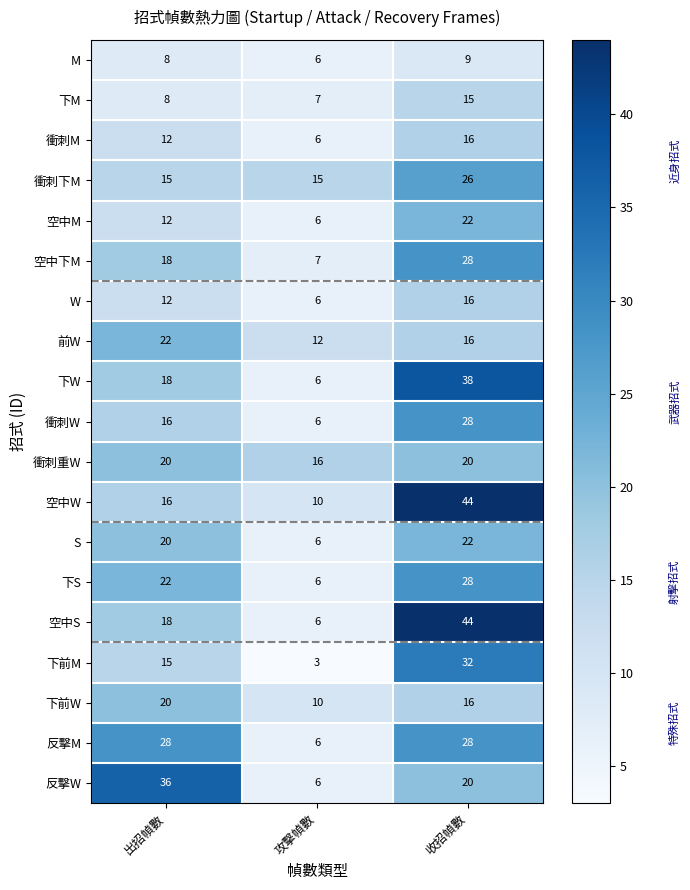

How many data points in 下S are less than 22?

1